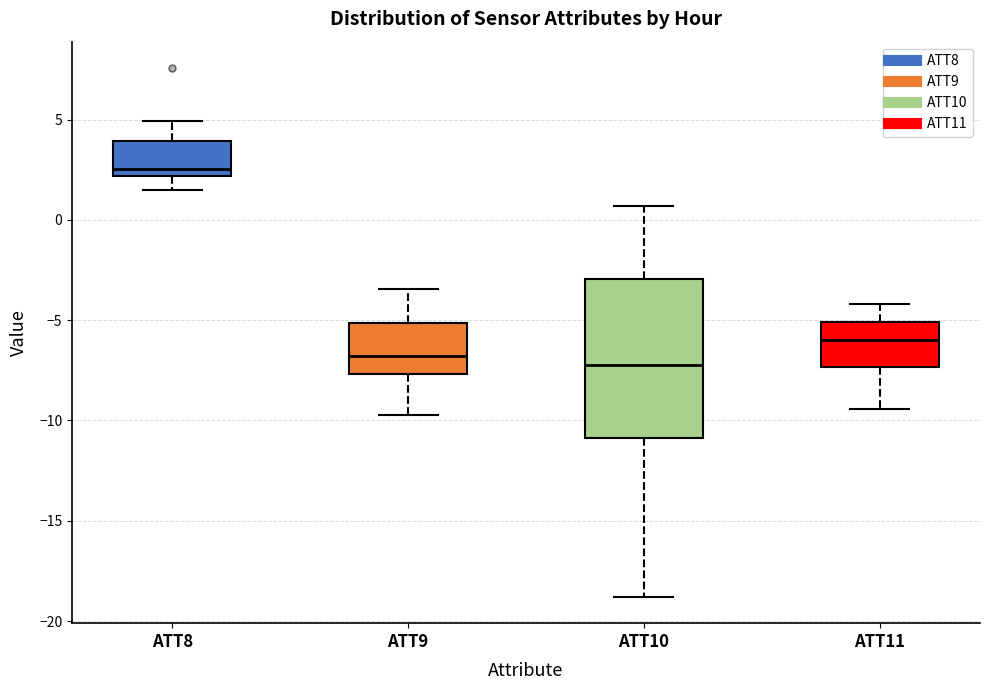

Which box is the tallest, from its lower edge to its upper edge?

ATT10